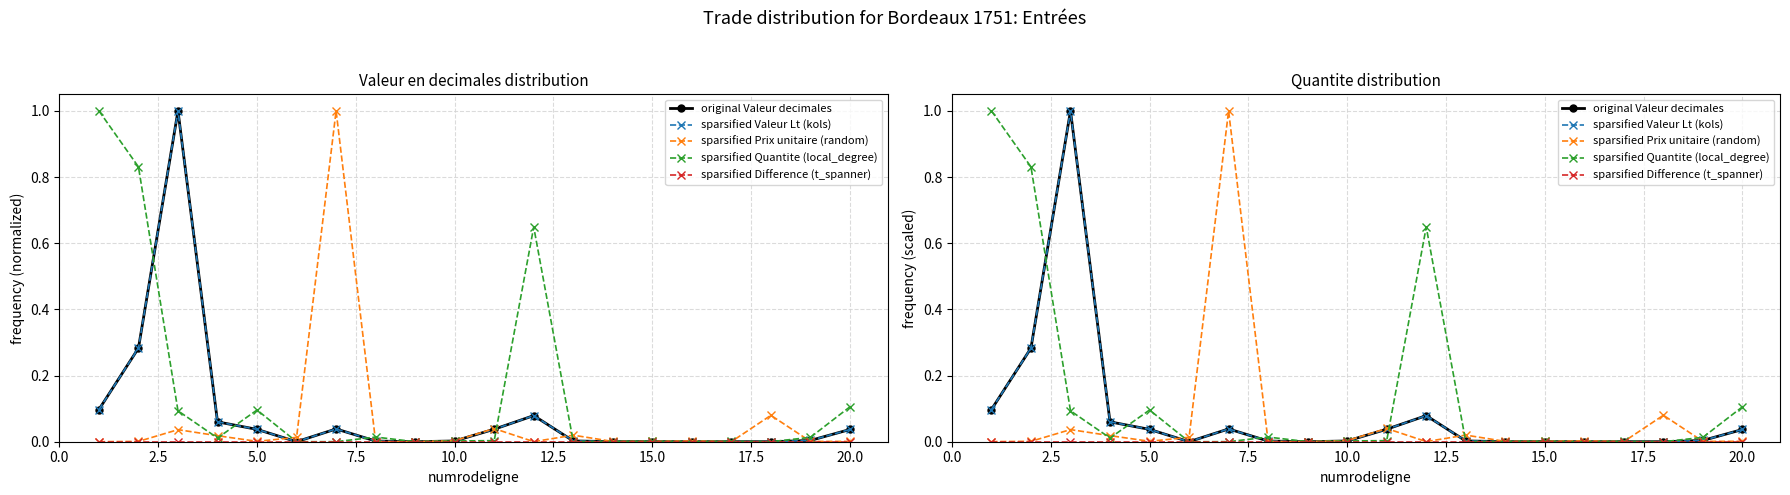

How many lines are shown in the chart?

5